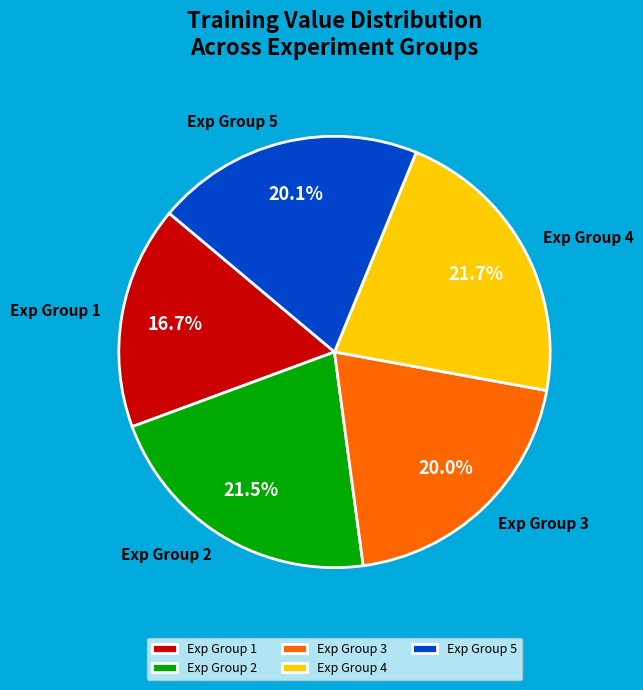

Approximately how many times larger is the value at Exp Group 5 compared to Exp Group 4?

0.9